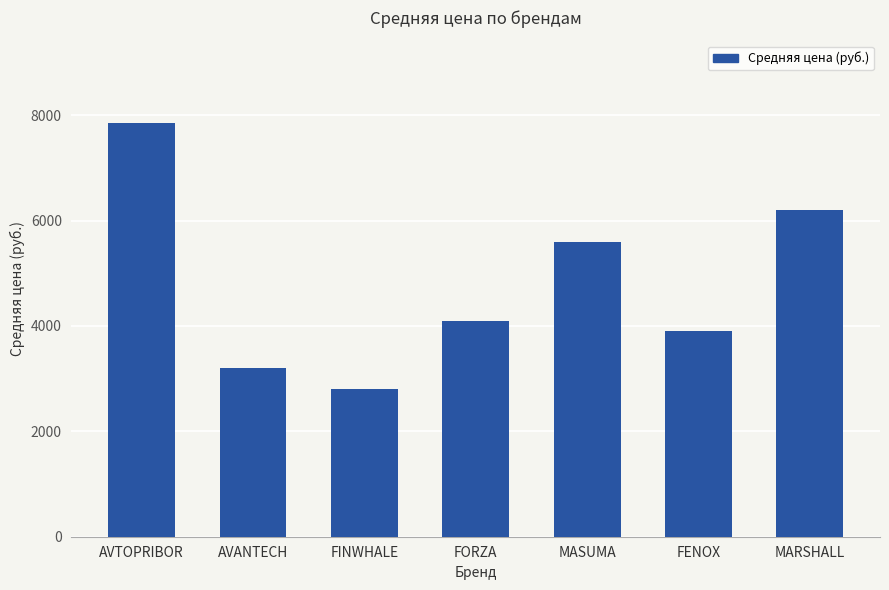

Where is the data nearest to the value 5325?

MASUMA